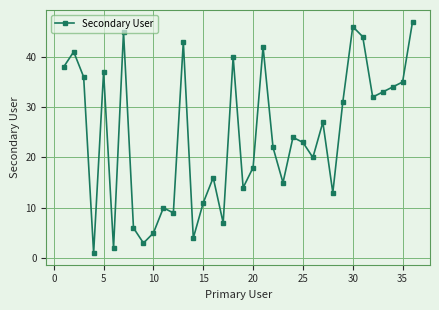

What is the maximum value shown in the chart?

47